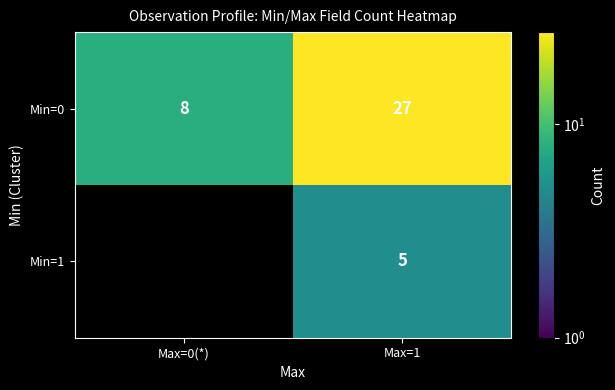

The value of Min=1 at Max=1 is 5. True or false?

True